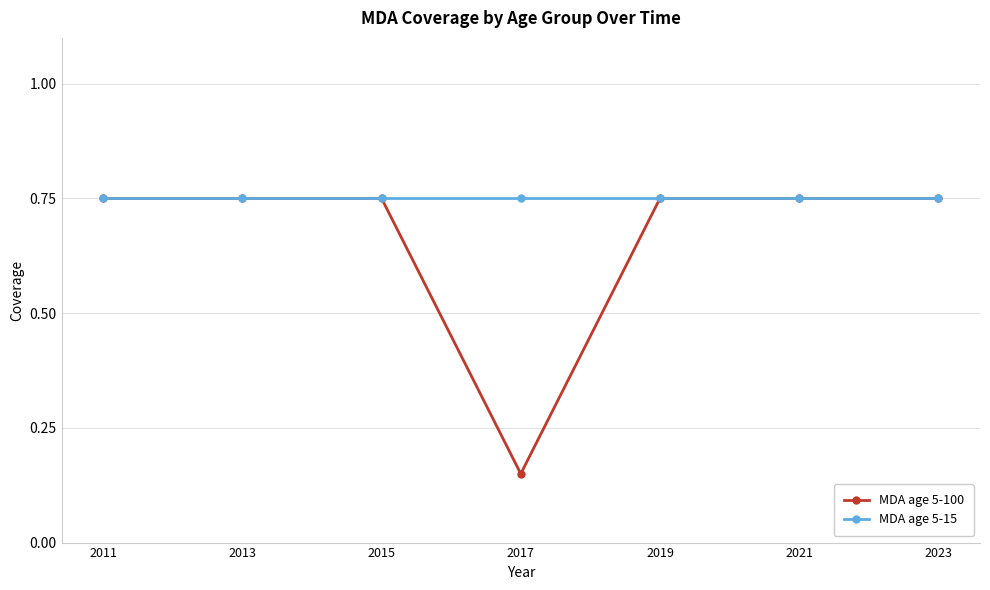

At which category does the chart reach its minimum across all series?

2017